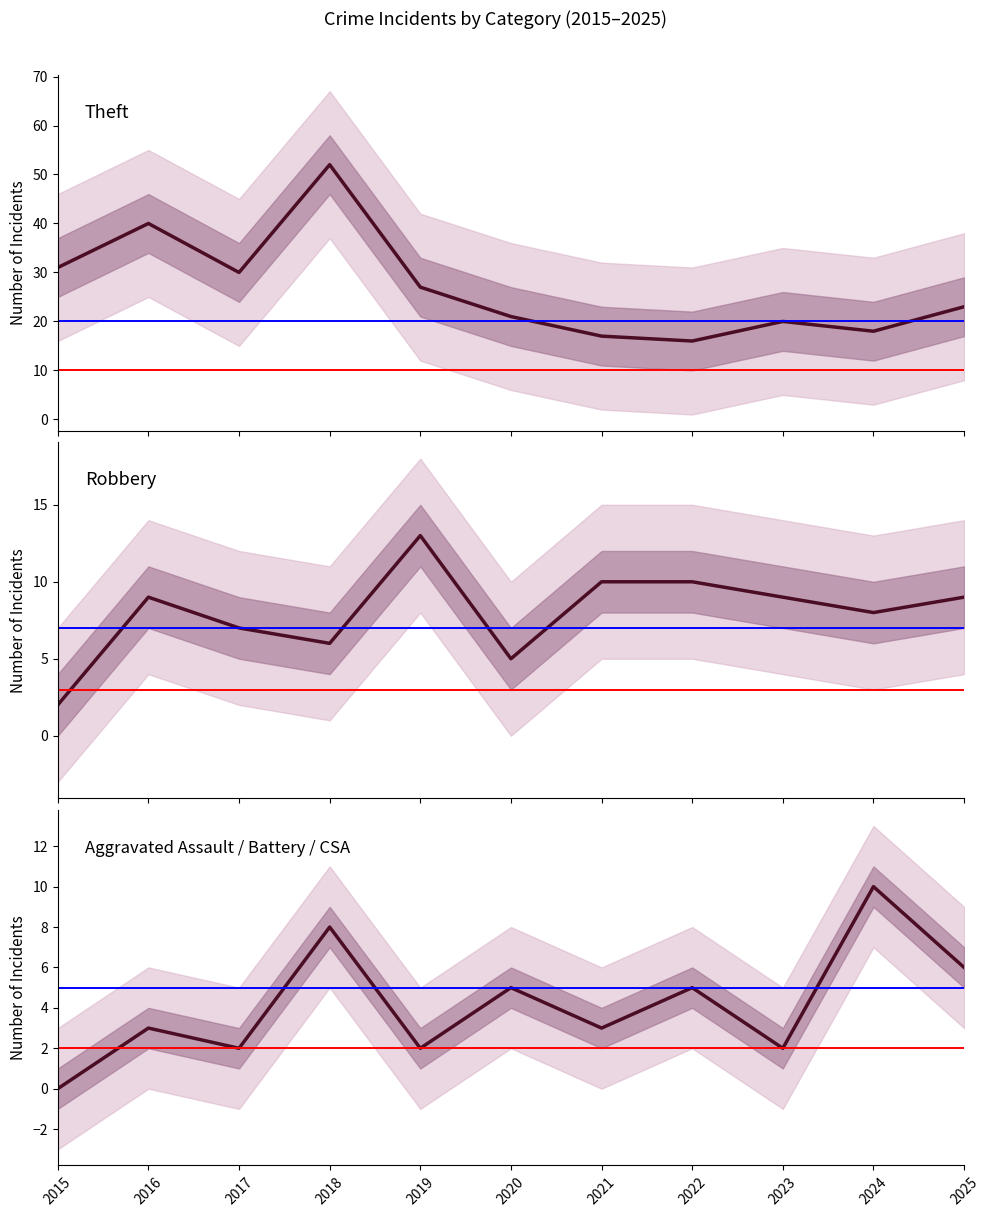

Where is Theft nearest to the value 34?

2015